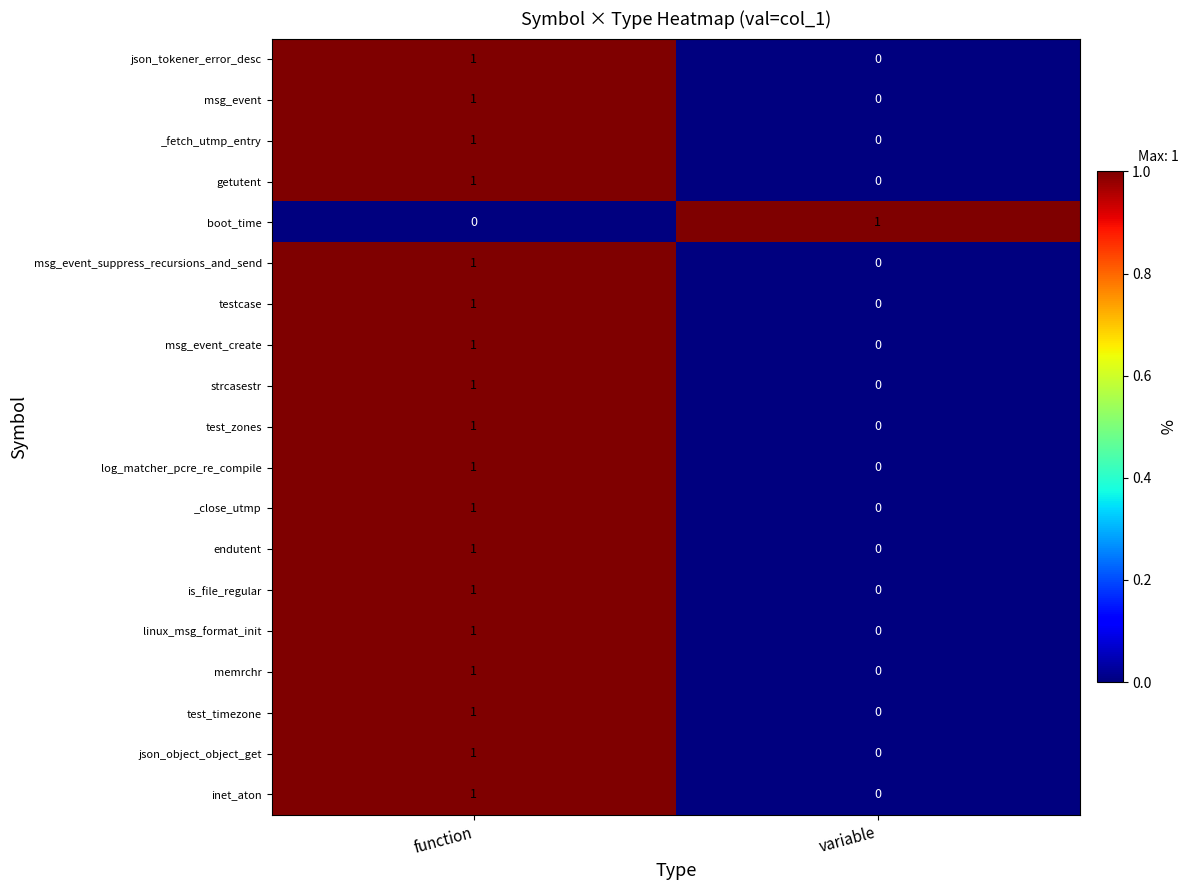

How many data points does each series have?

2